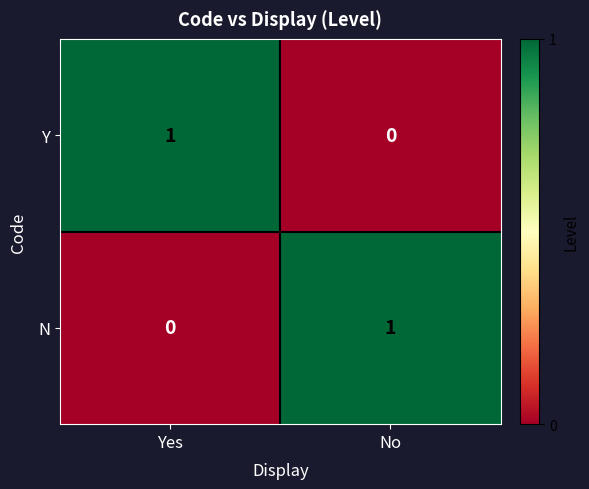

Reading left to right, transcribe all the data shown in this chart.

Y: 1	0
N: 0	1